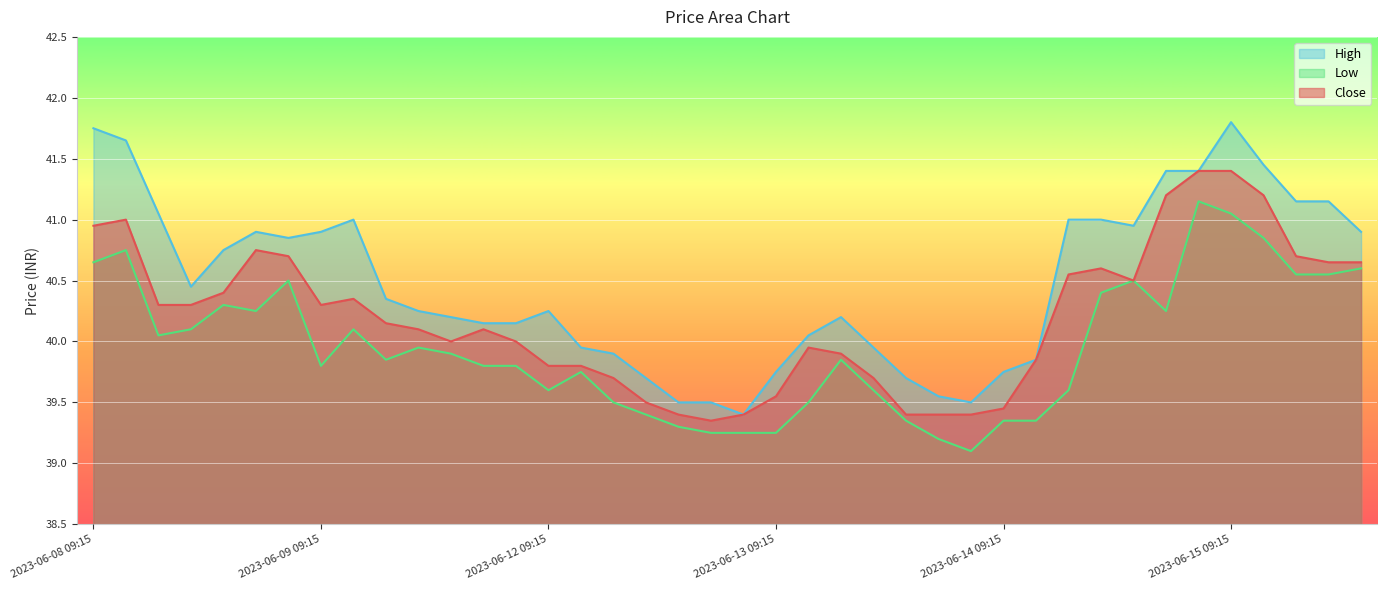

What position from the right is 2023-06-12 10:15?

25